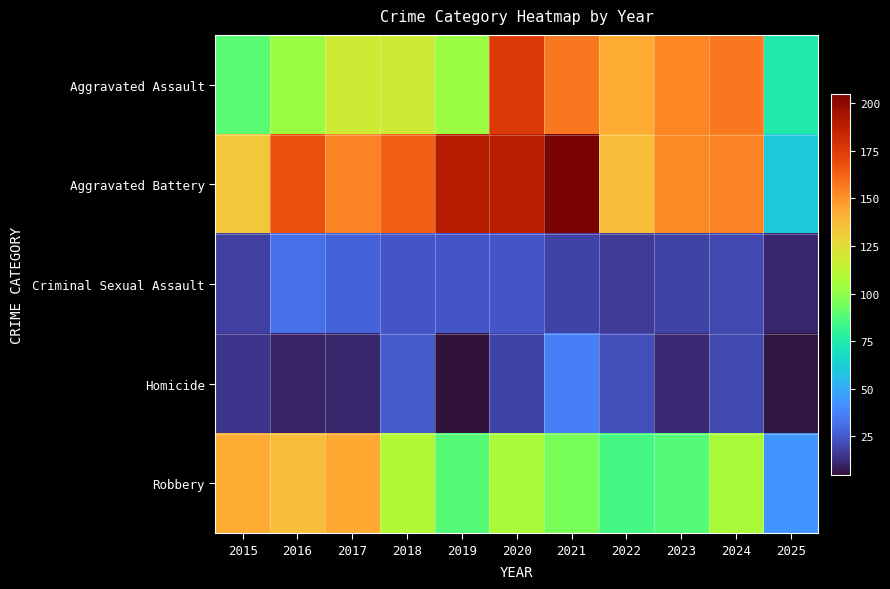

What is the minimum value shown in the chart?

5